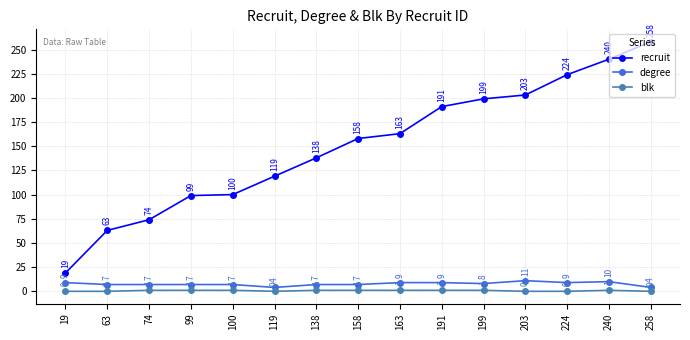

True or false: recruit has more than 1 points higher than both neighbors.

False